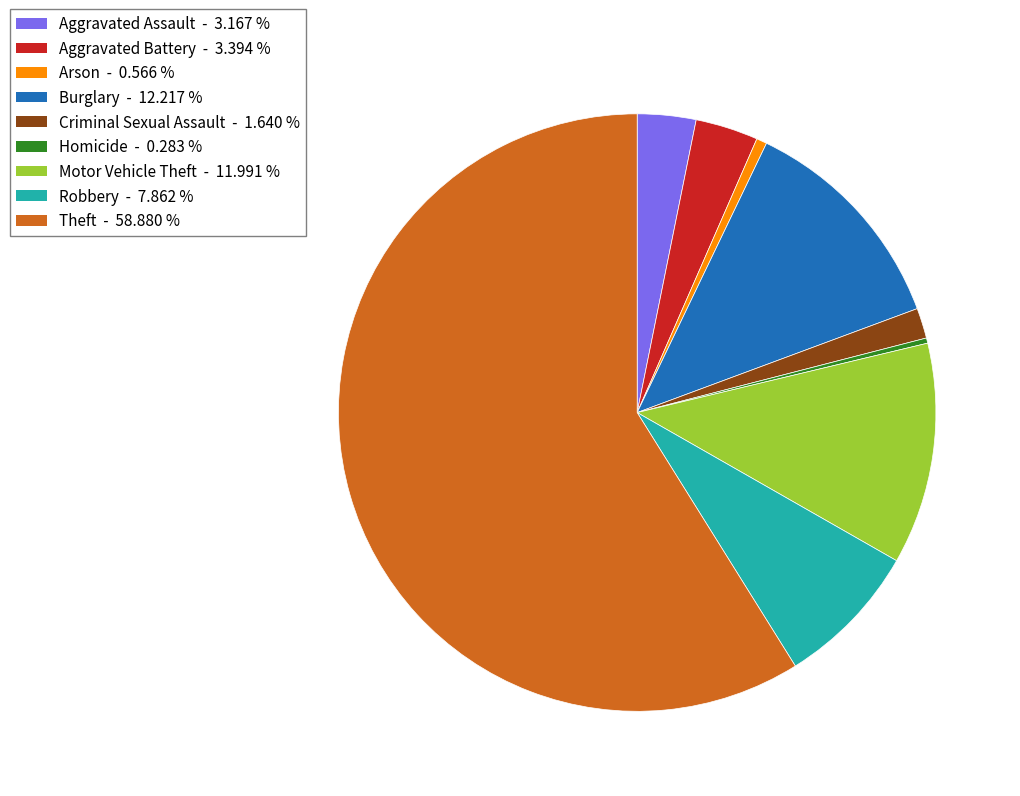

Which category accounts for the majority?

Theft